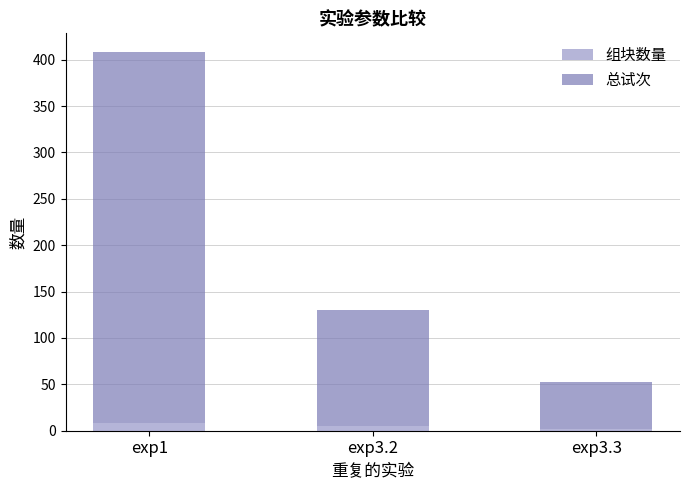

At which category is the sum across all series the highest?

exp1